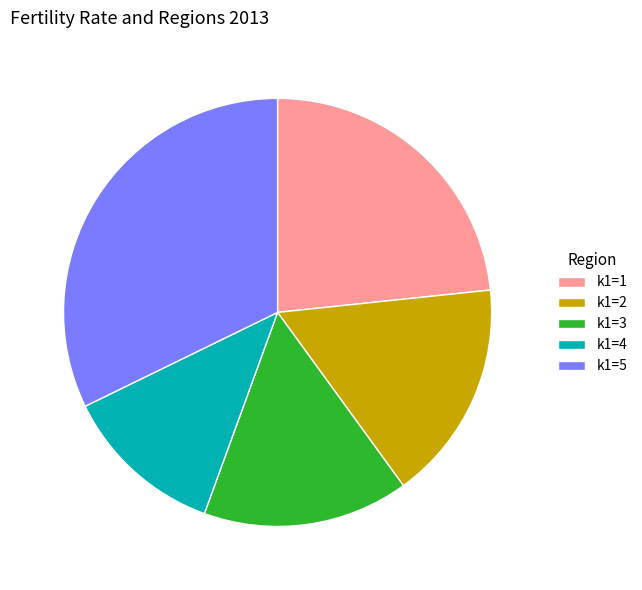

The k1=4 slice represents 23% of the pie. True or false?

False